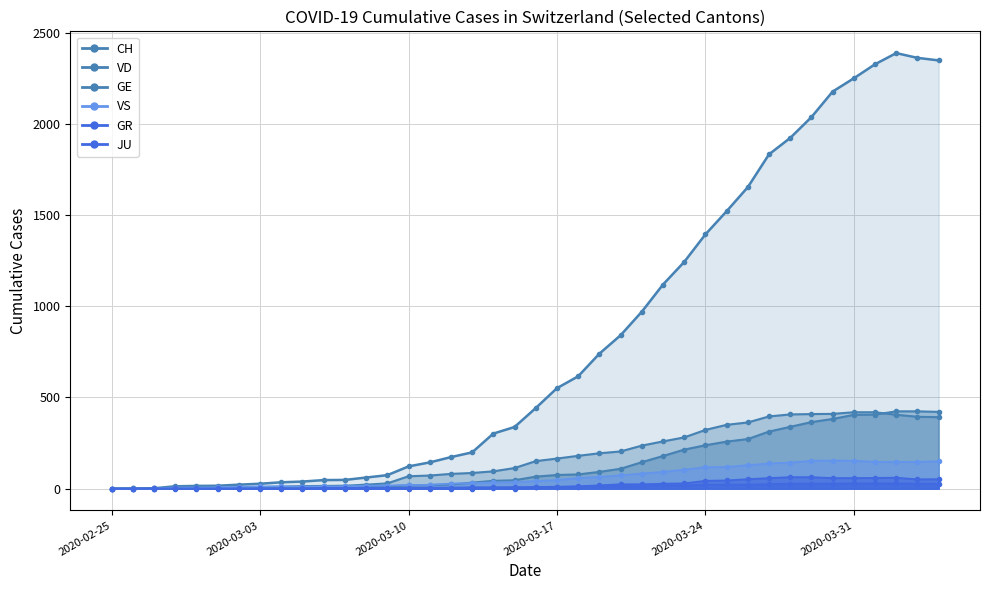

At how many categories does at least one series exceed 119?

26